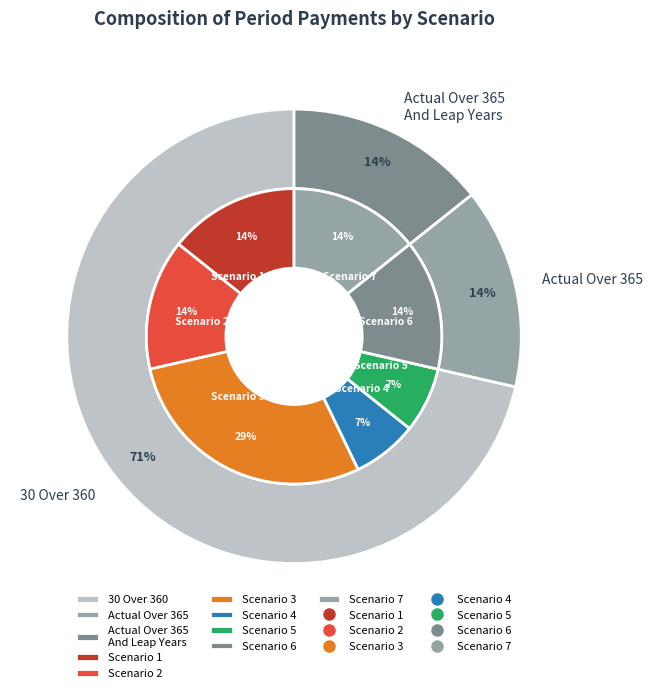

To the nearest percent, what is the combined percentage of Scenario 7 and Scenario 2?

29%